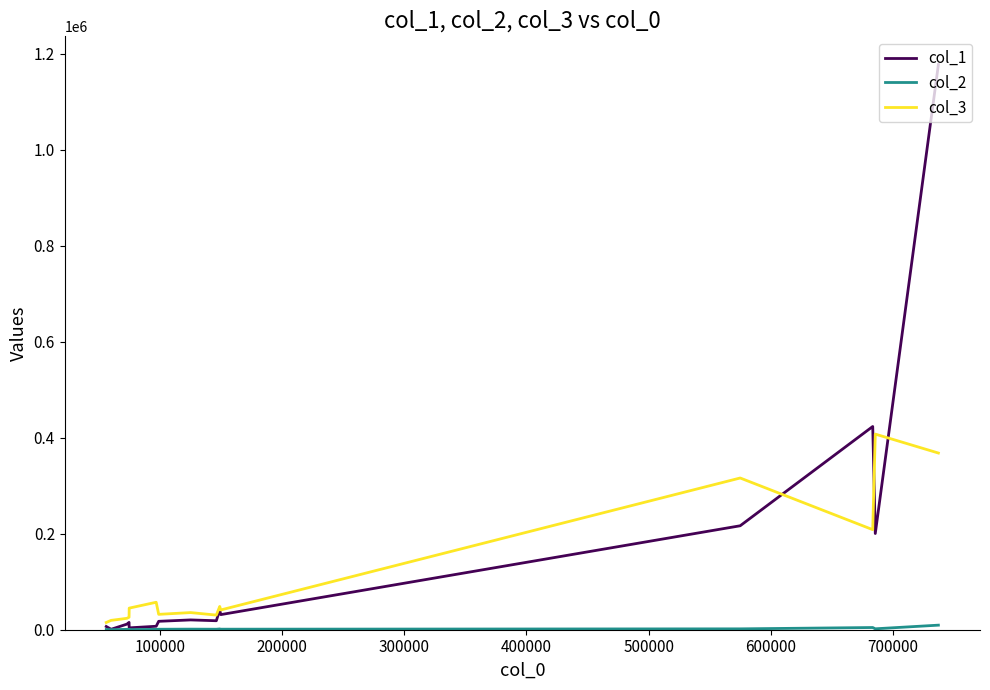

Which series ends up on top after the final intersection of col_3 and col_1?

col_1